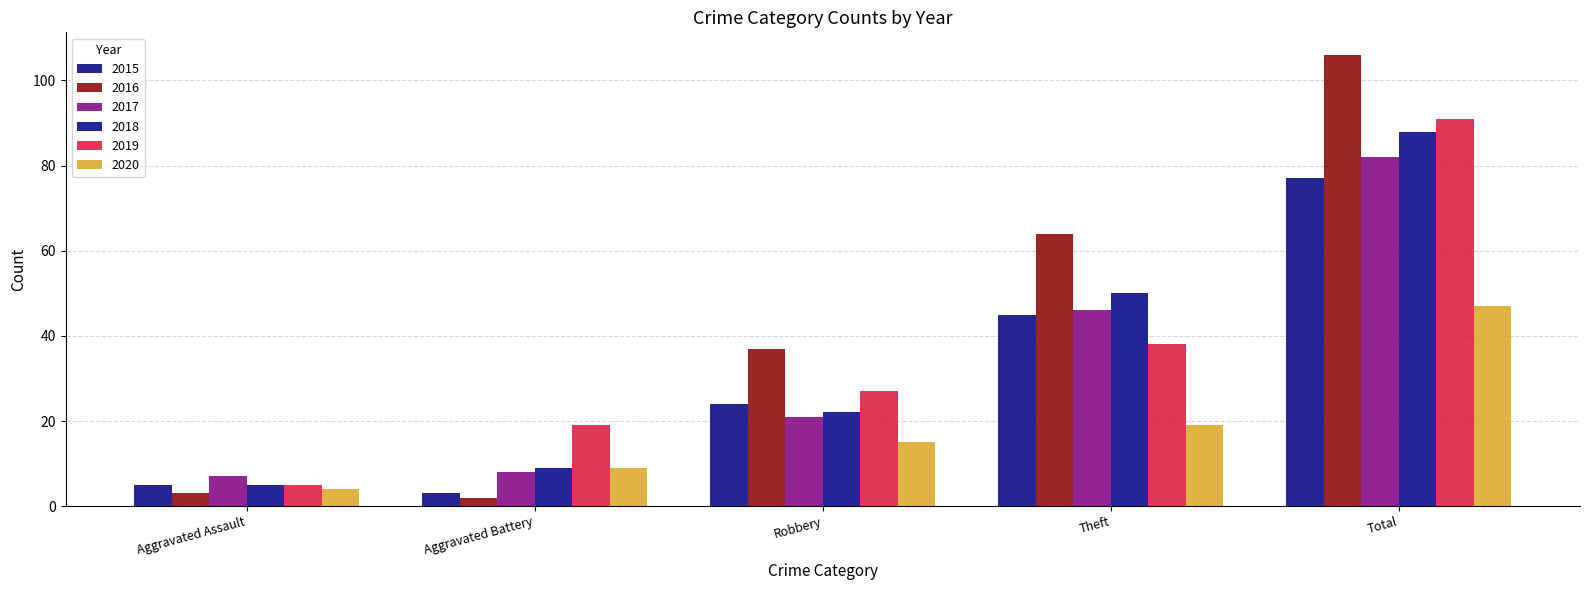

What is the total value across all series at Aggravated Battery?

50